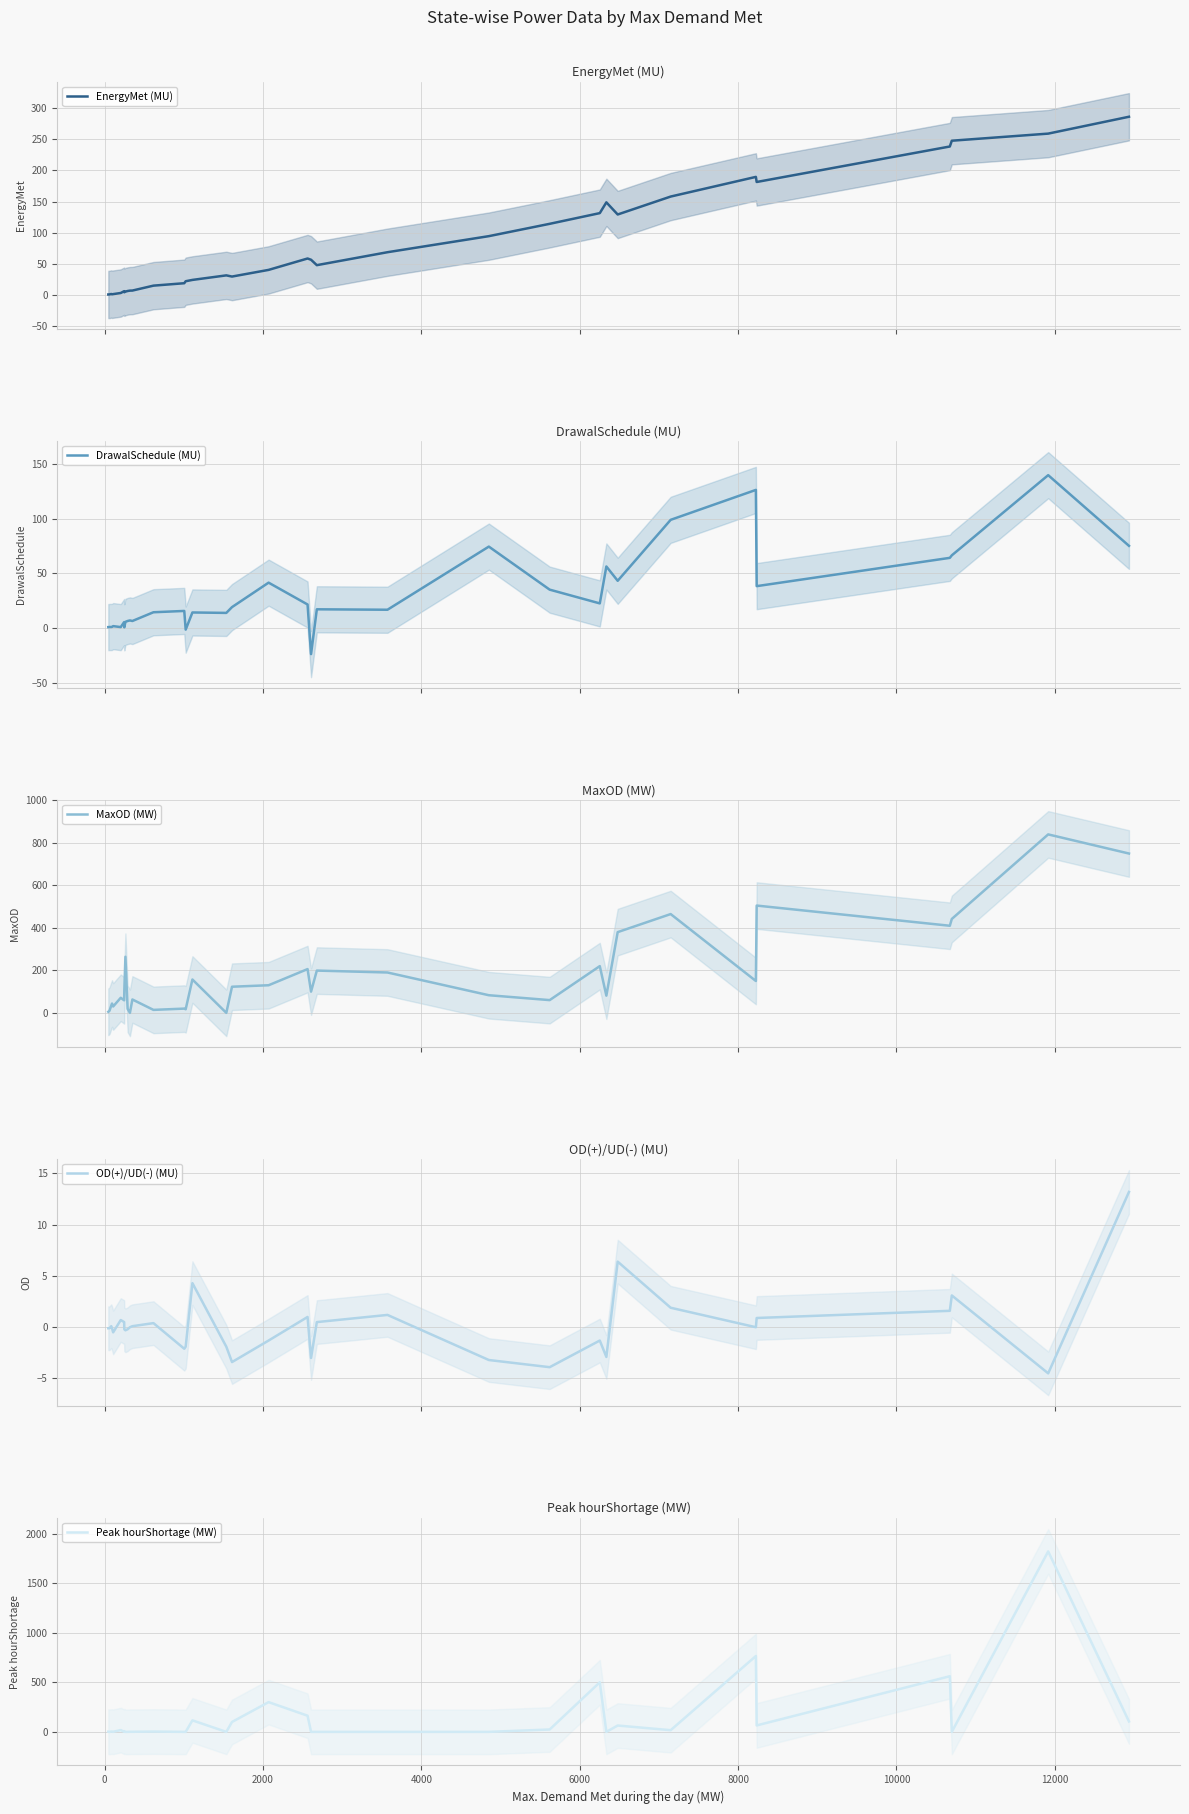

How many values in OD(+)/UD(-) (MU) are above zero?

15